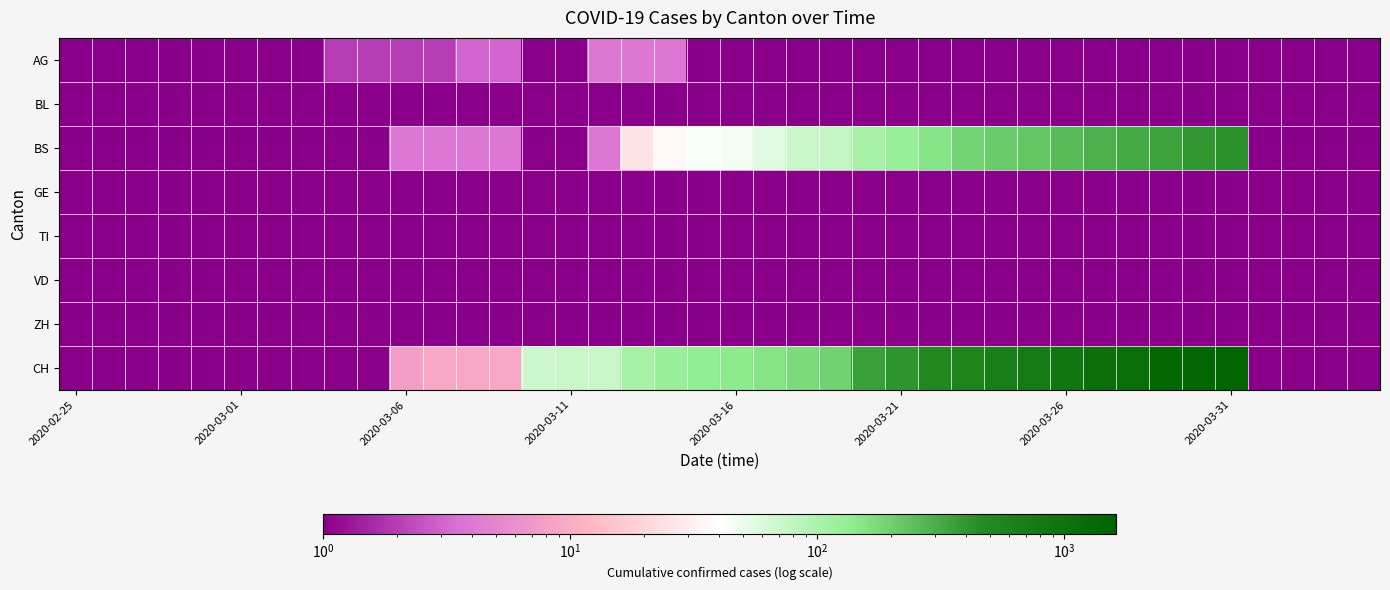

Which category has the highest value across all series?

2020-03-31